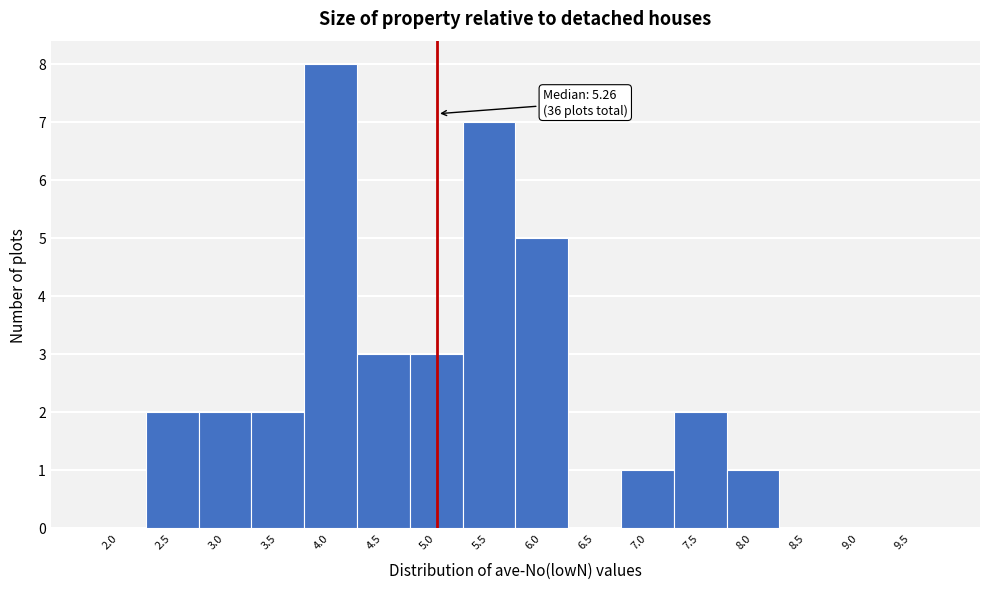

Reading right to left, what are all the values shown in this chart?

9.5=0	9.0=0	8.5=0	8.0=1	7.5=2	7.0=1	6.5=0	6.0=5	5.5=7	5.0=3	4.5=3	4.0=8	3.5=2	3.0=2	2.5=2	2.0=0